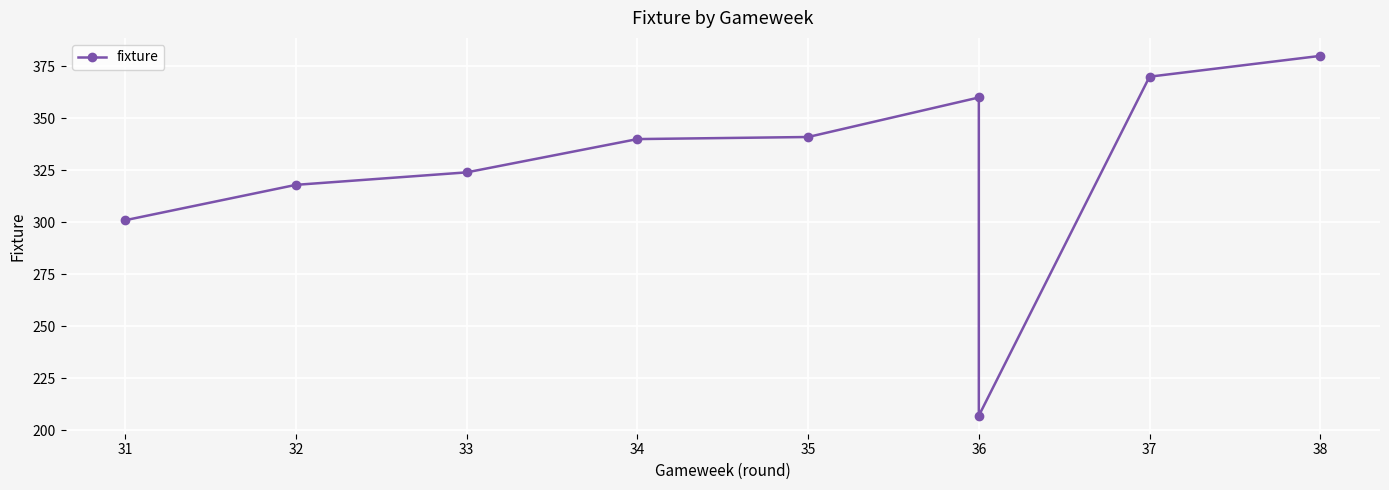

Reading left to right, what are all the values shown in this chart?

301	318	324	340	341	360	207	370	380